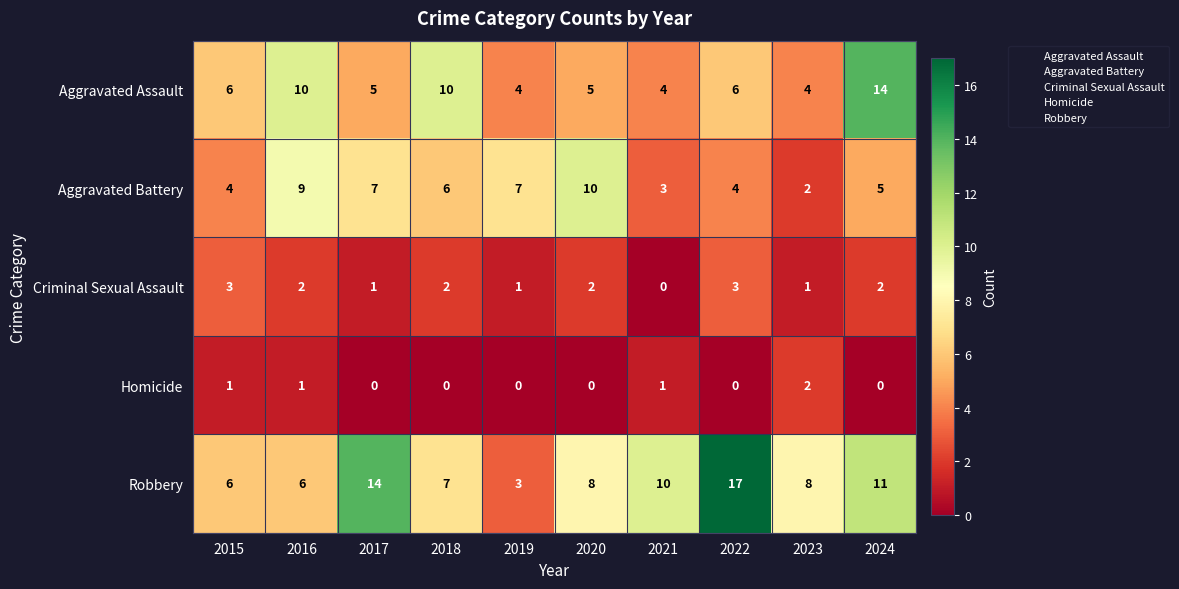

Read the Robbery value at 2015.

6